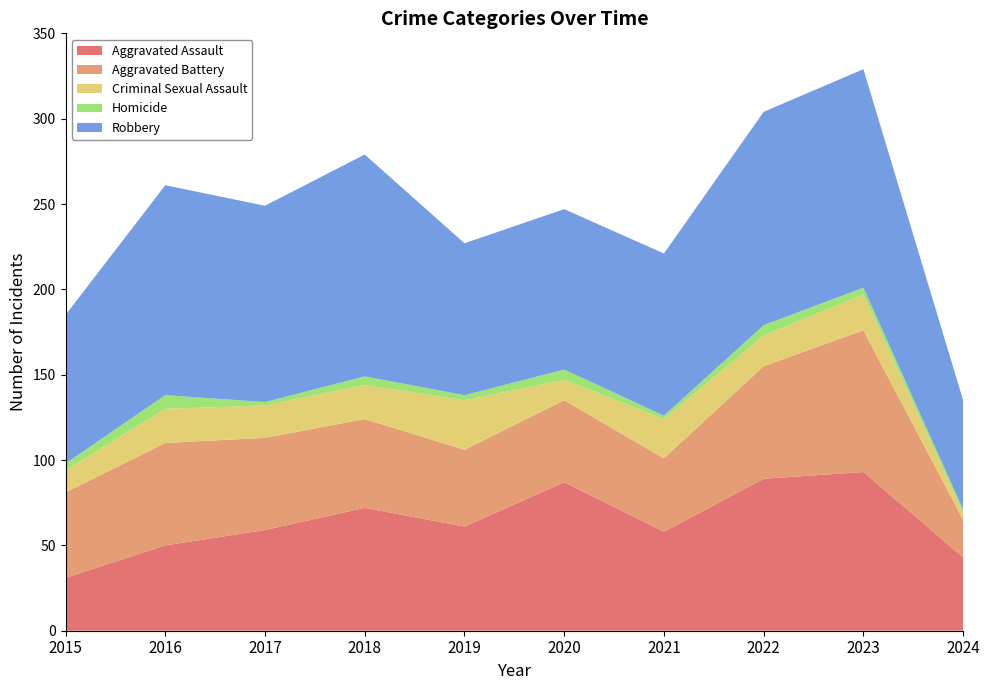

Reading right to left, list all the values displayed in this chart.

Aggravated Assault: 2024=43	2023=93	2022=89	2021=58	2020=87	2019=61	2018=72	2017=59	2016=50	2015=31
Aggravated Battery: 2024=22	2023=83	2022=66	2021=43	2020=48	2019=45	2018=52	2017=54	2016=60	2015=50
Criminal Sexual Assault: 2024=4	2023=21	2022=18	2021=23	2020=12	2019=29	2018=20	2017=19	2016=20	2015=13
Homicide: 2024=2	2023=4	2022=6	2021=2	2020=6	2019=3	2018=5	2017=2	2016=8	2015=4
Robbery: 2024=64	2023=128	2022=125	2021=95	2020=94	2019=89	2018=130	2017=115	2016=123	2015=87